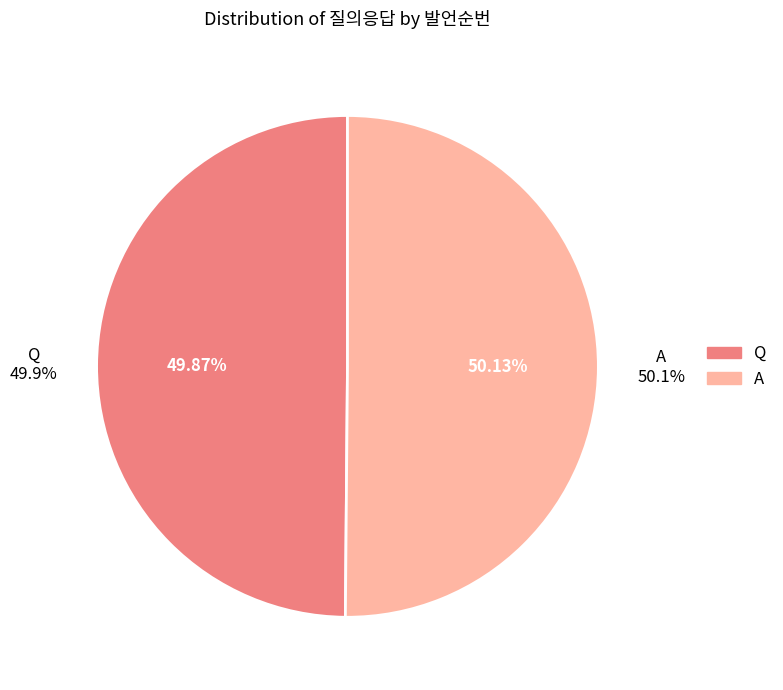

To the nearest percent, what portion does A represent?

50%